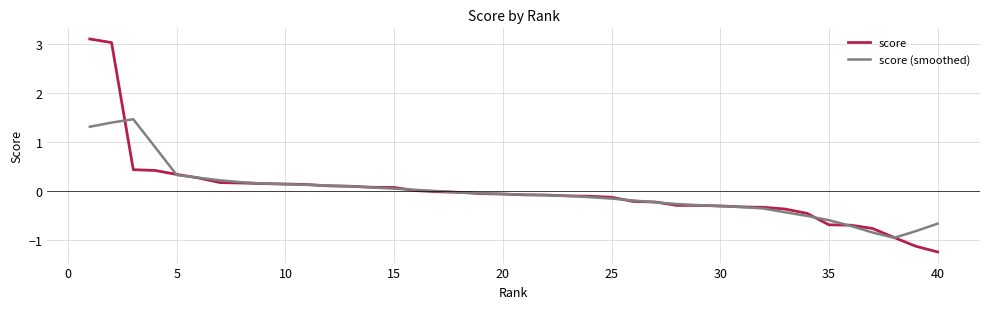

Does the chart have visible grid lines?

Yes